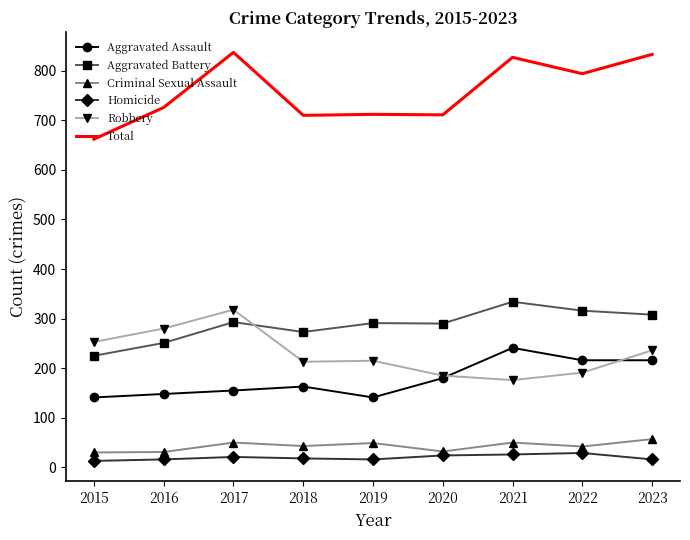

Is it true that Criminal Sexual Assault equals 31 at 2016?

True